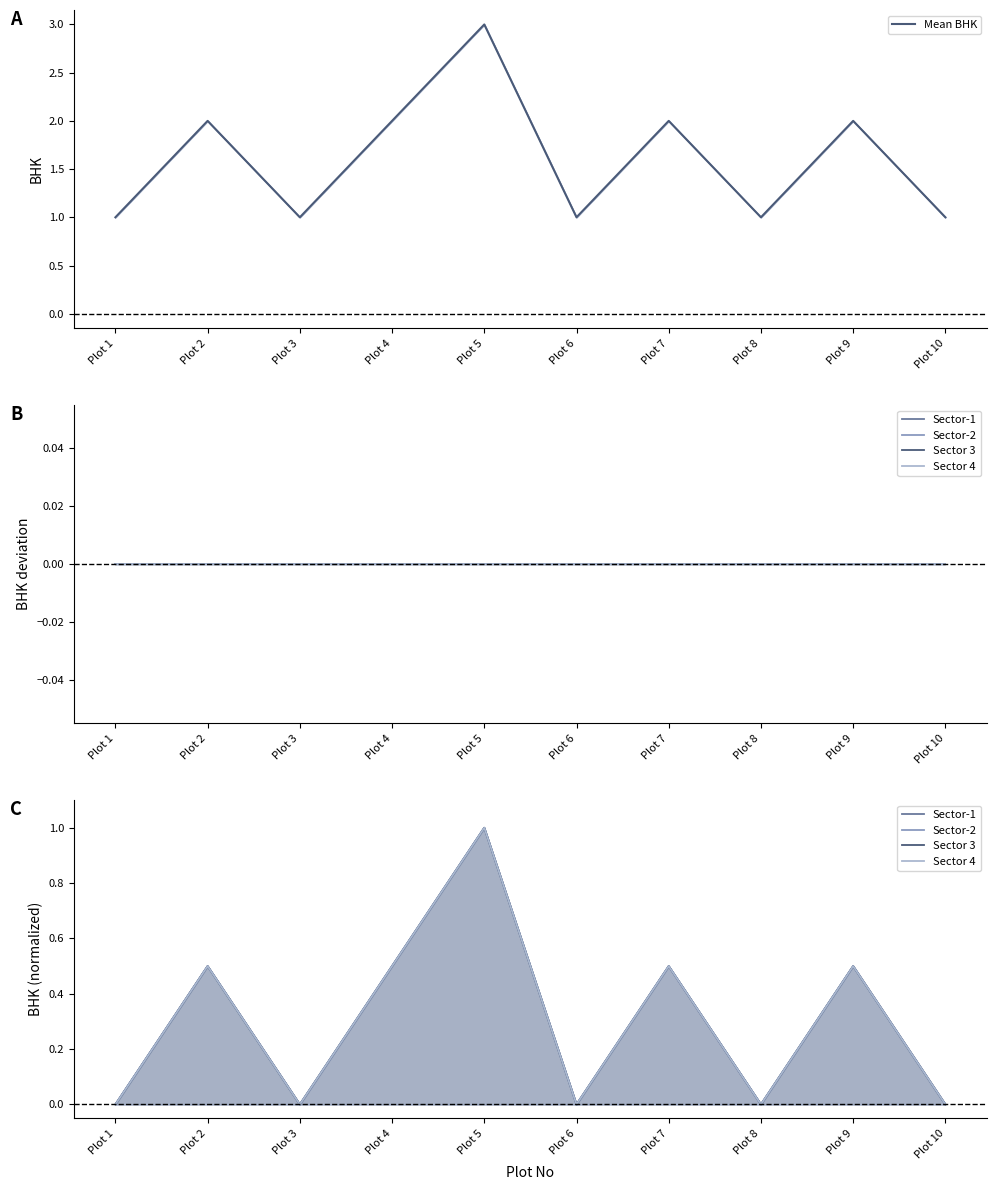

Where is the first local maximum for Sector-1?

Plot 2